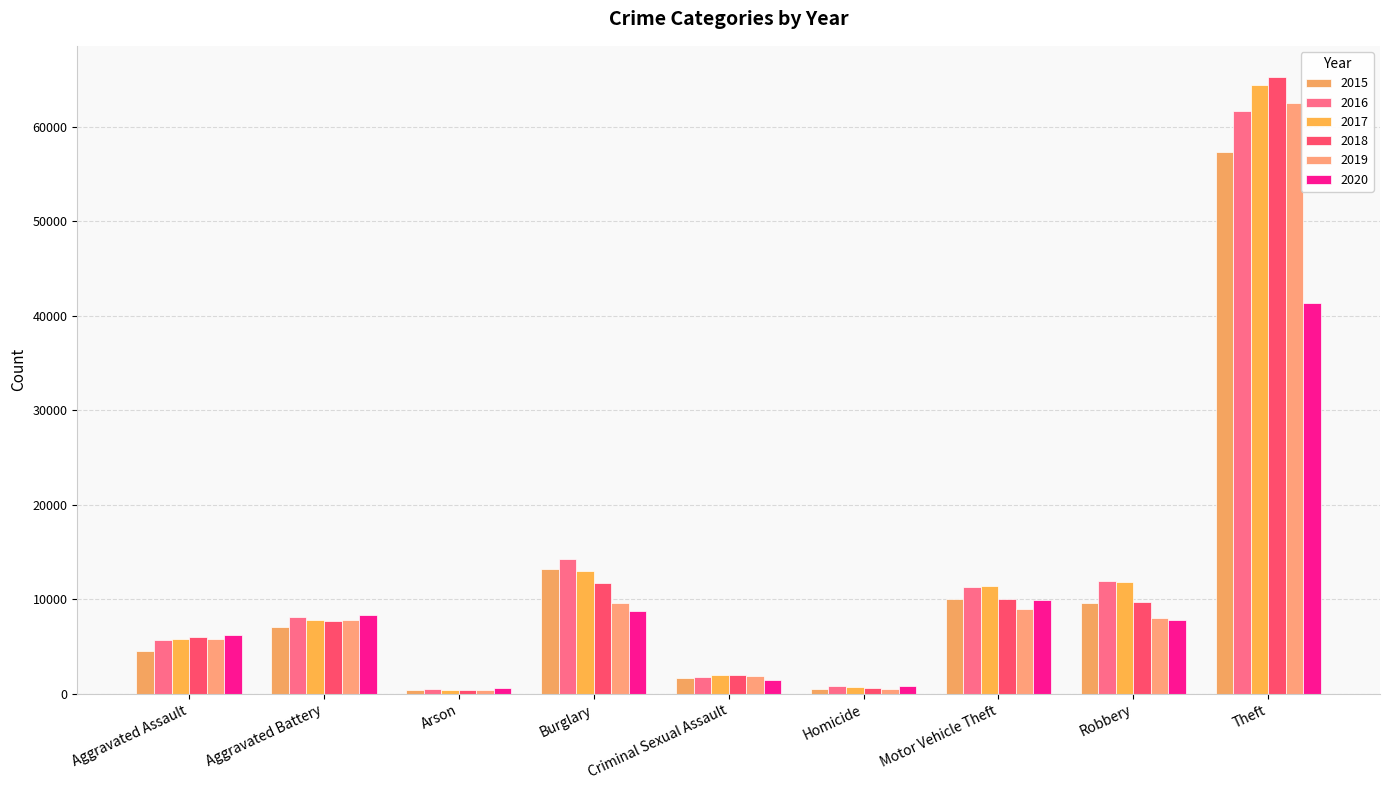

What is the difference between the second highest and second lowest values in the 2017 series?

12329